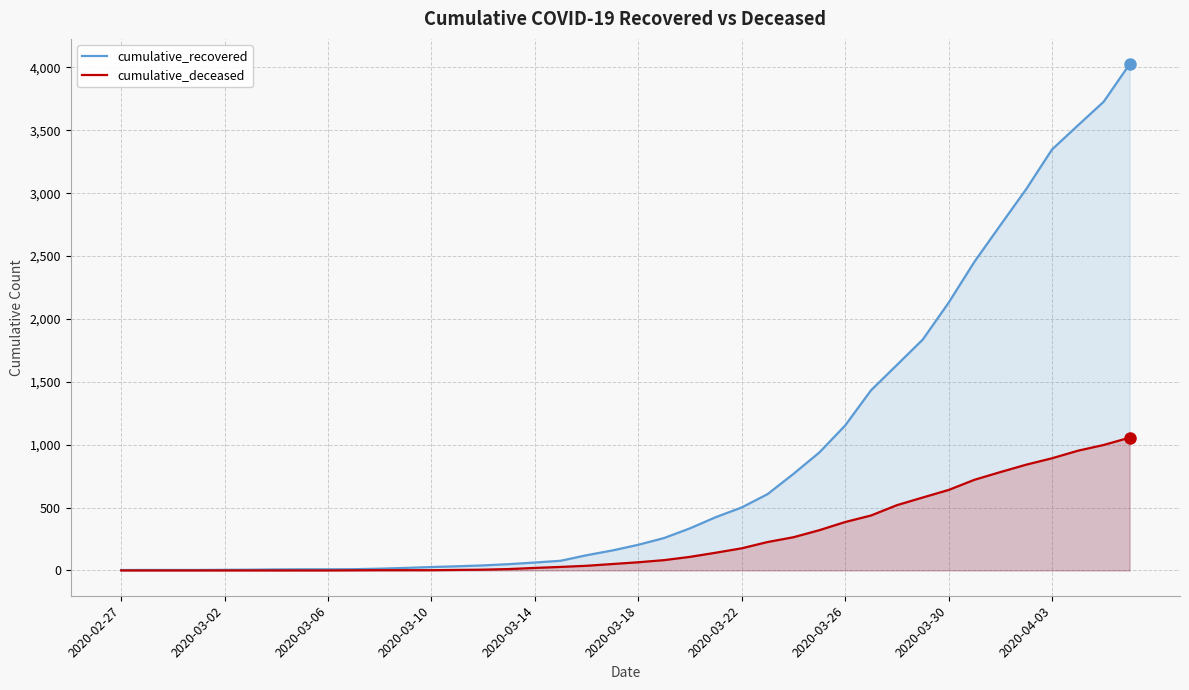

The cumulative_recovered series shows 607 at 25. True or false?

True